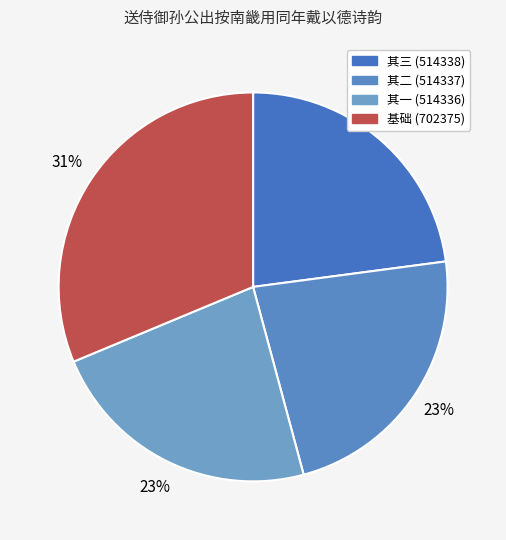

How many segments does this pie chart have?

4